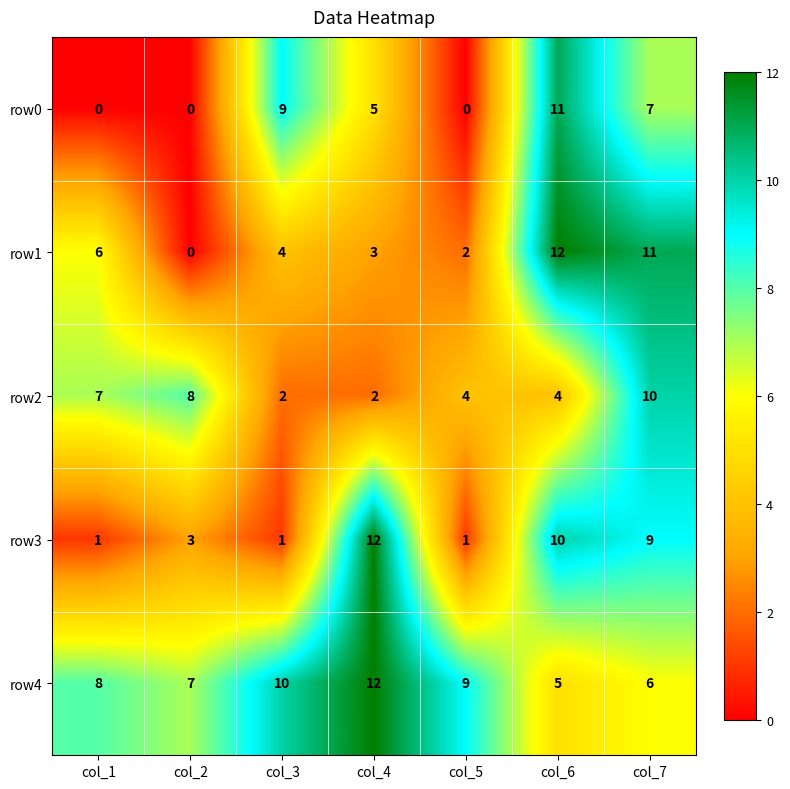

Is it true that row3 equals 0 at col_5?

False